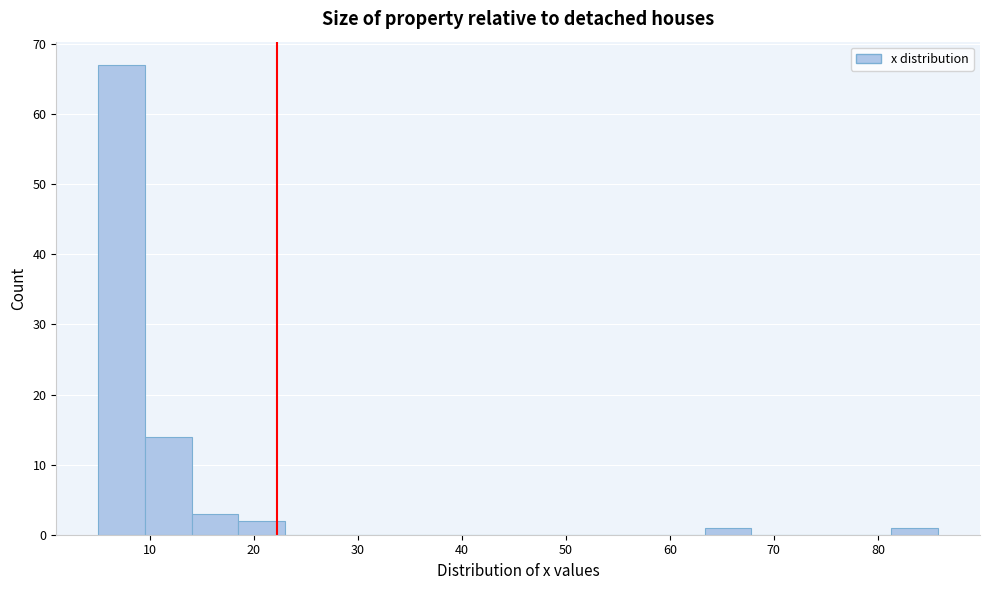

Over which range of the x-axis is the bar tallest?

5 to 10